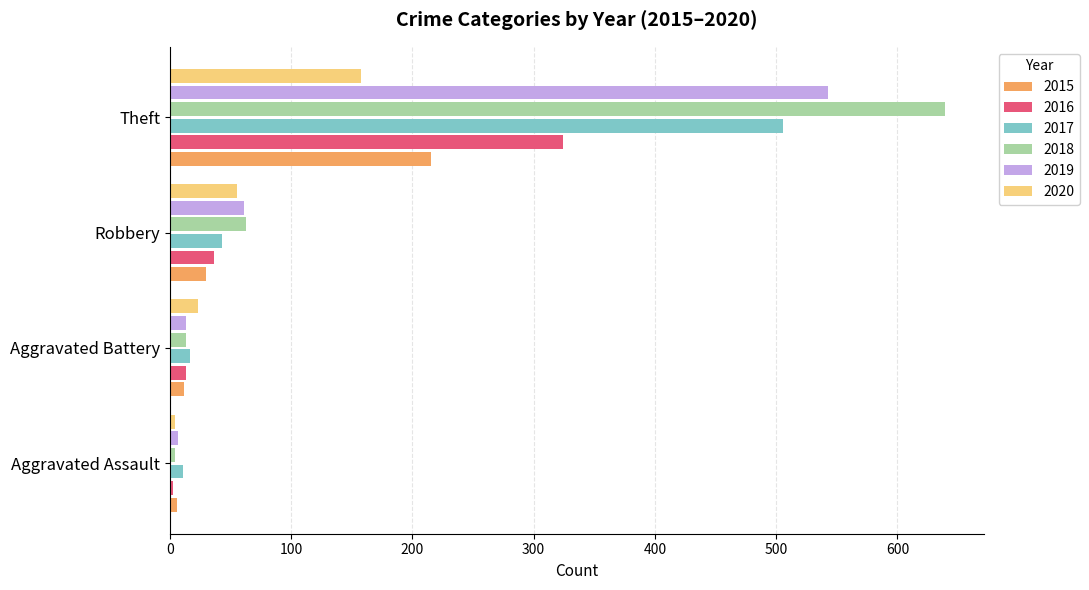

At which category does the chart reach its minimum across all series?

Aggravated Assault